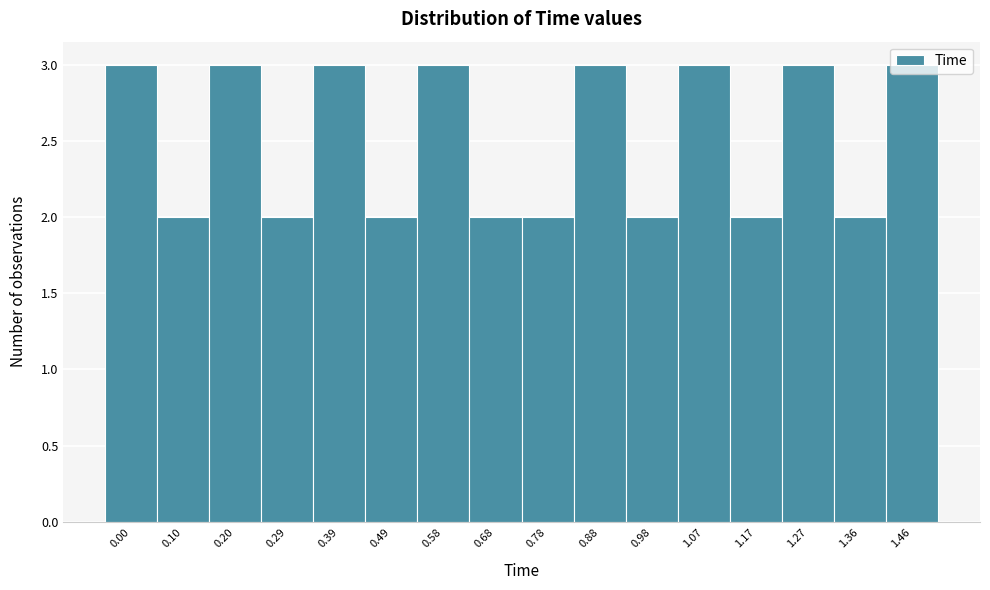

What is the sum of all values?

40